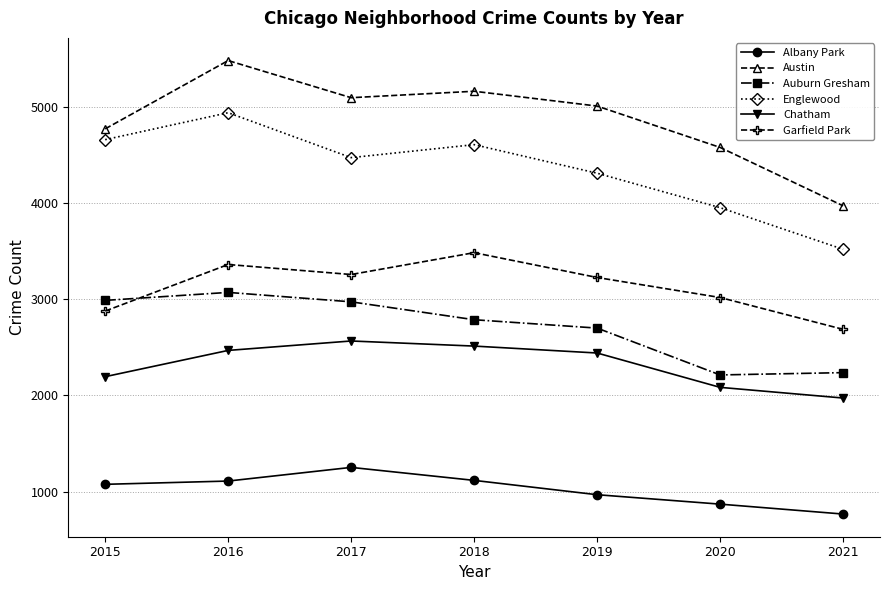

What is the difference between the highest and lowest values at 2015?

3695